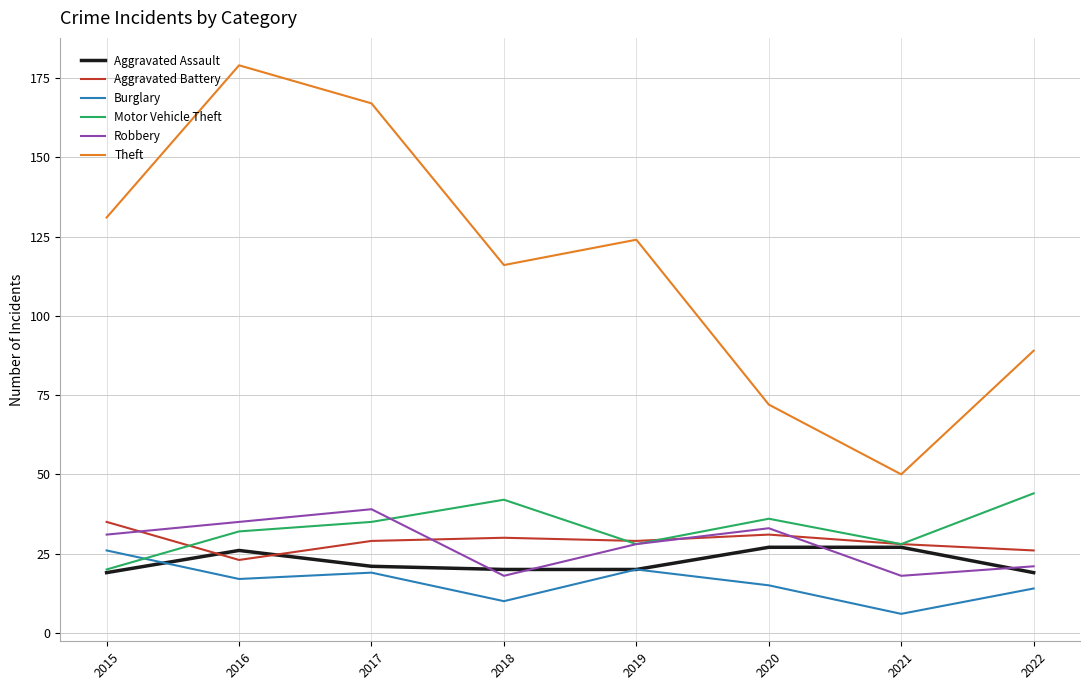

Is it true that Motor Vehicle Theft equals 19 at 2022?

False